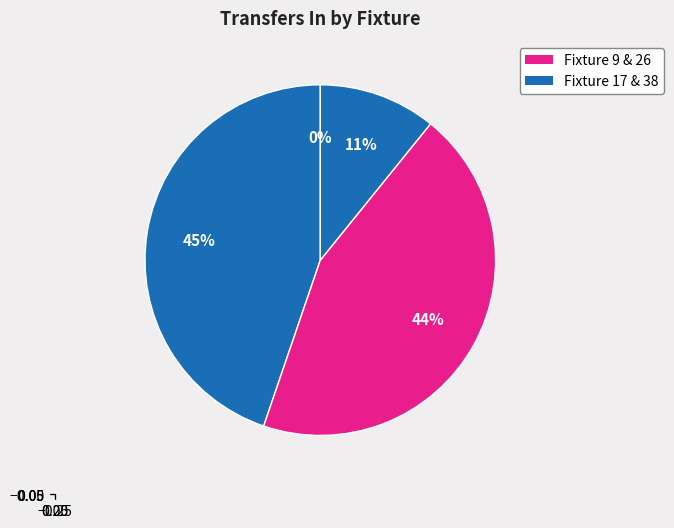

What percentage is the Fixture 26 slice, to the nearest percent?

44%